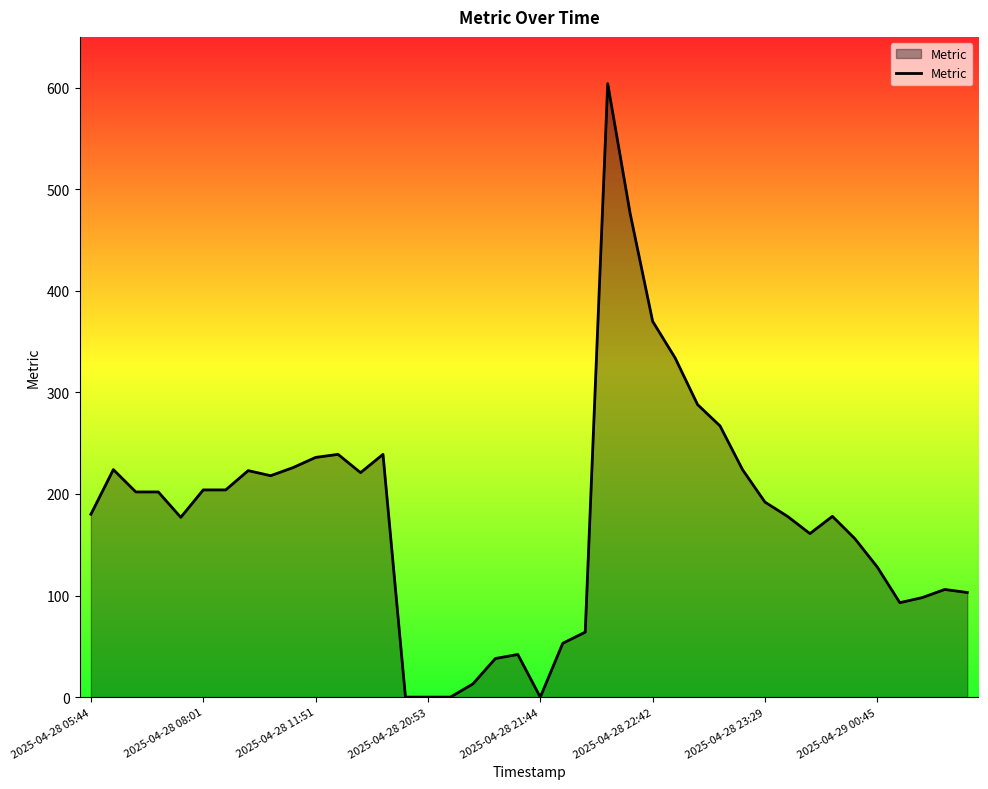

What is the greatest value displayed?

604